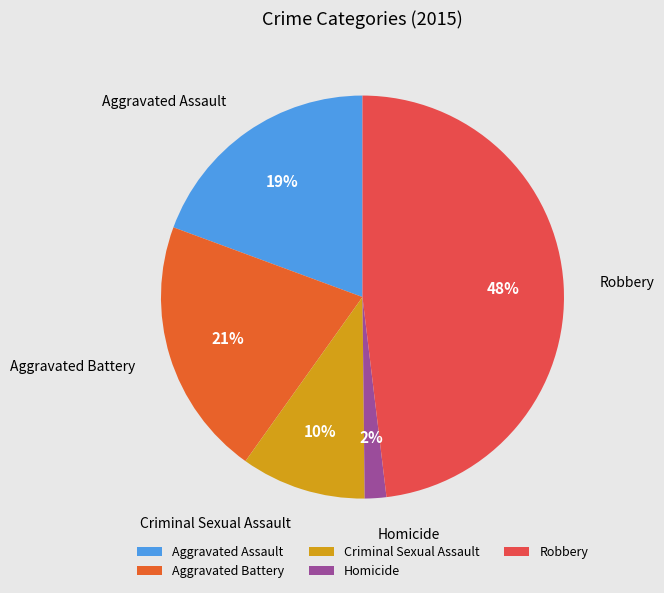

Does Robbery account for over 50% of the chart?

No